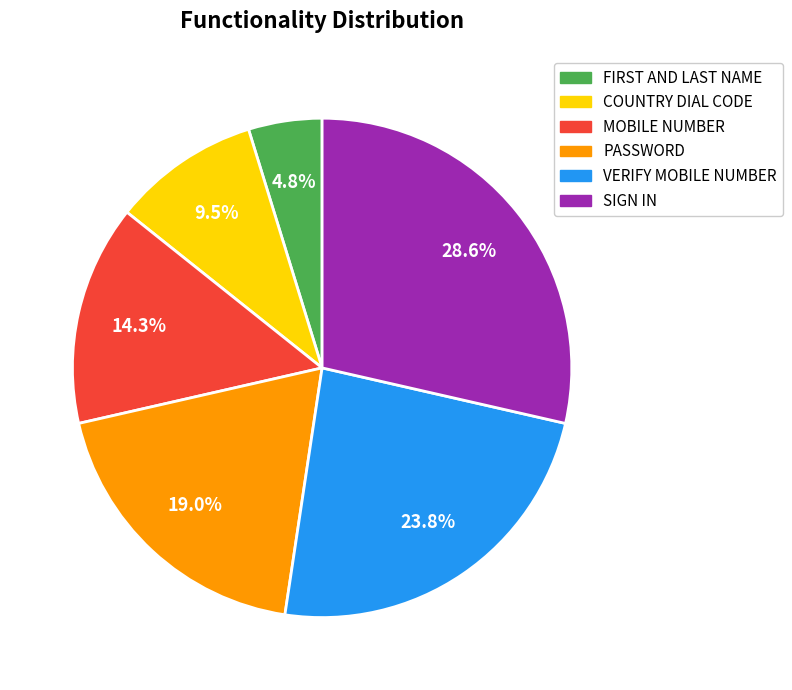

Which category has the biggest portion of the pie?

SIGN IN